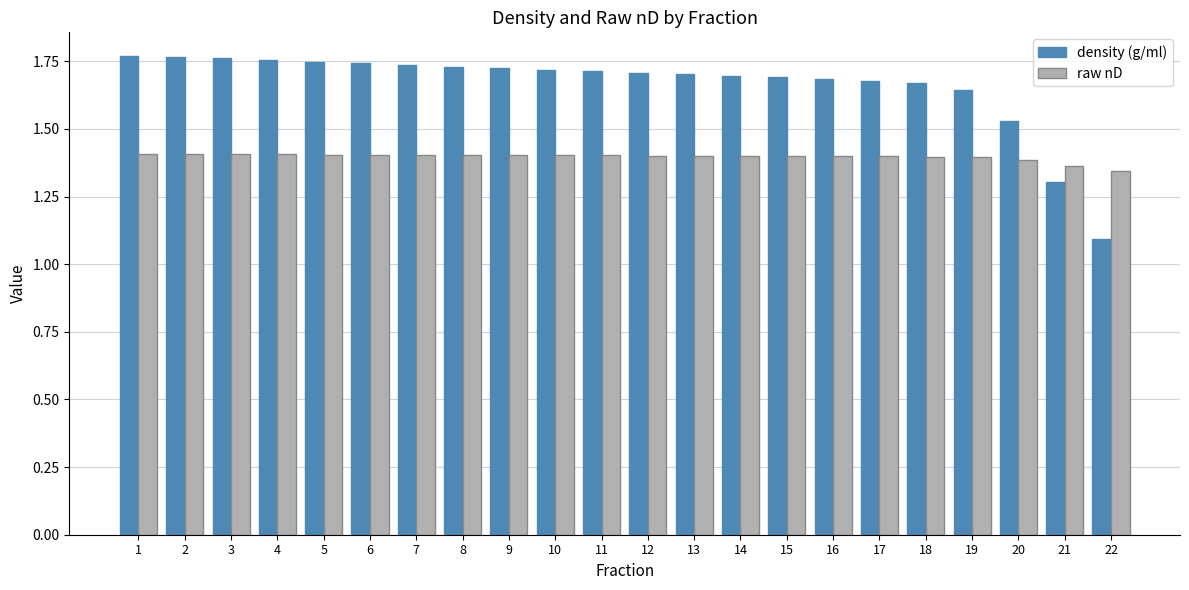

At how many categories does at least one series exceed 1?

22